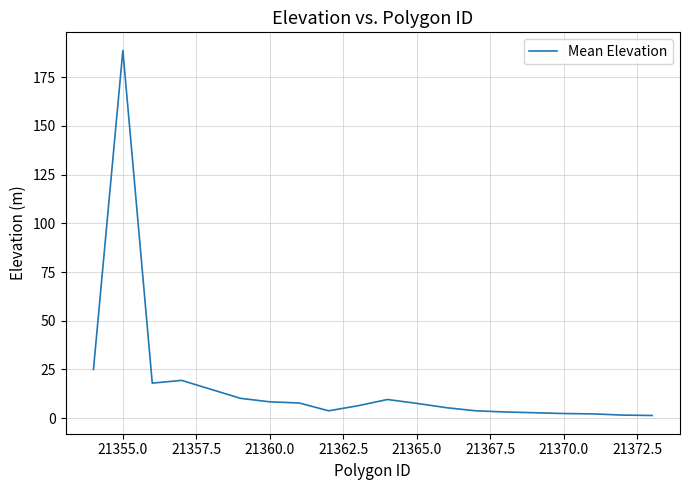

What is the greatest value displayed?

188.6